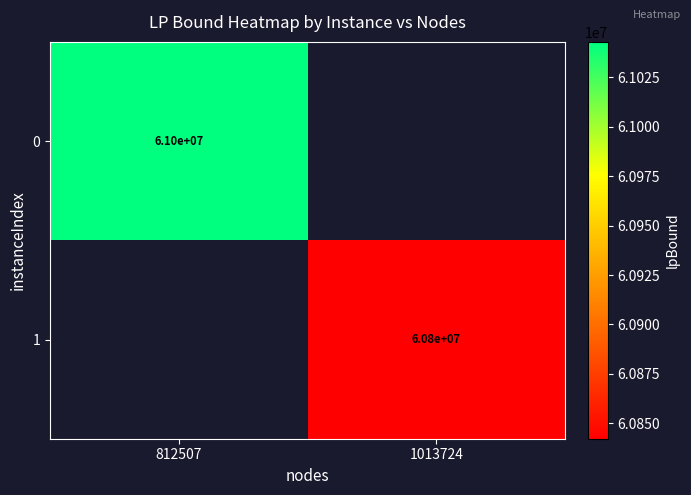

Which category has the lowest value across all series?

1013724